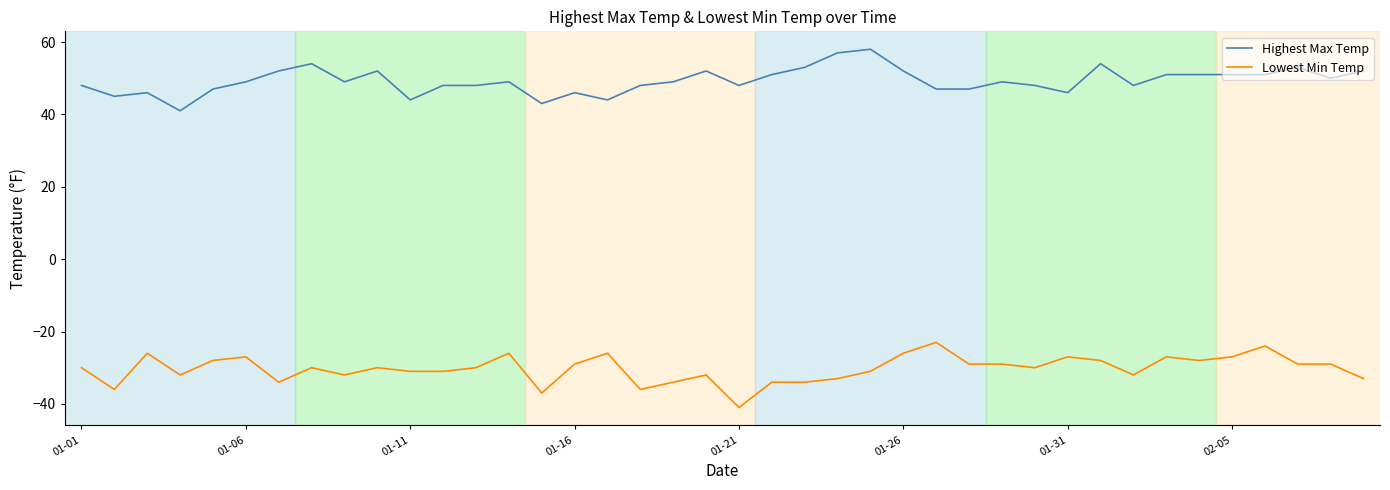

Is this an area chart (filled region under the line)?

No